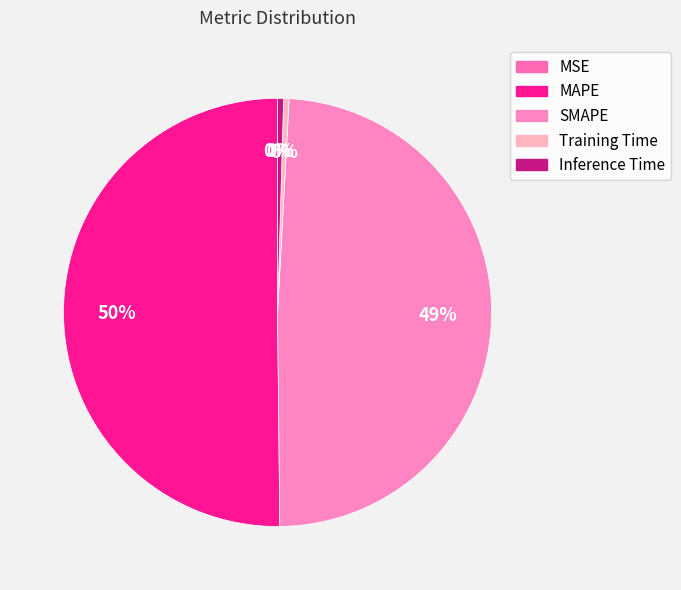

Rank the categories by value from lowest to highest.

MSE, Training Time, Inference Time, SMAPE, MAPE